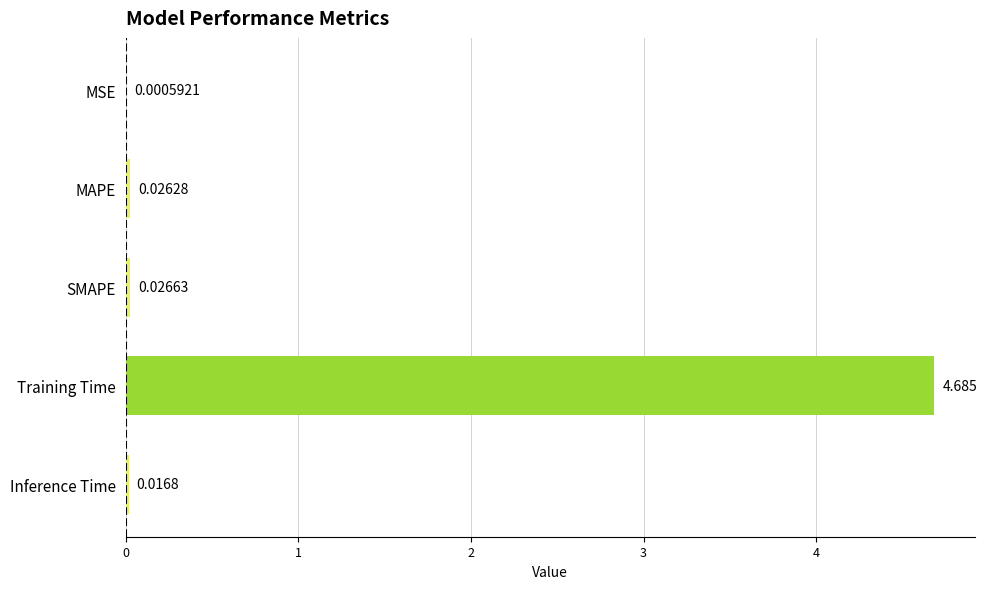

Which has a higher value, MSE or MAPE?

MAPE